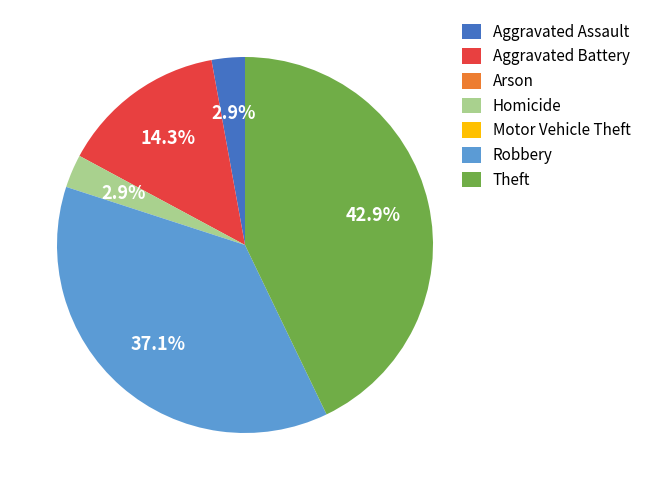

What is the largest slice in the pie chart?

Theft